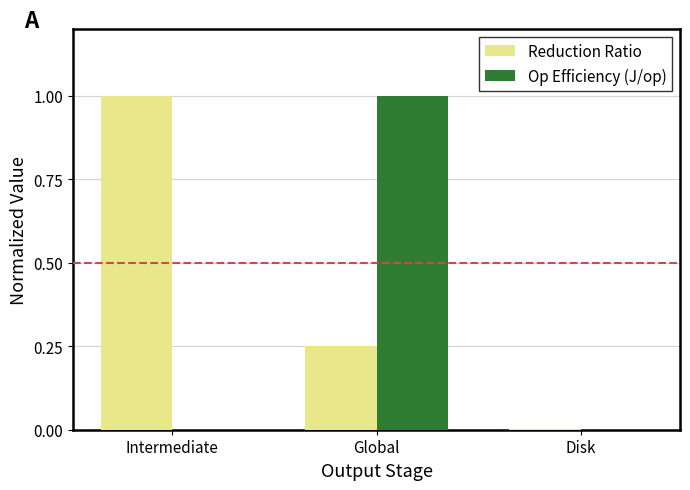

Which category has the highest value in the Reduction Ratio series?

Intermediate